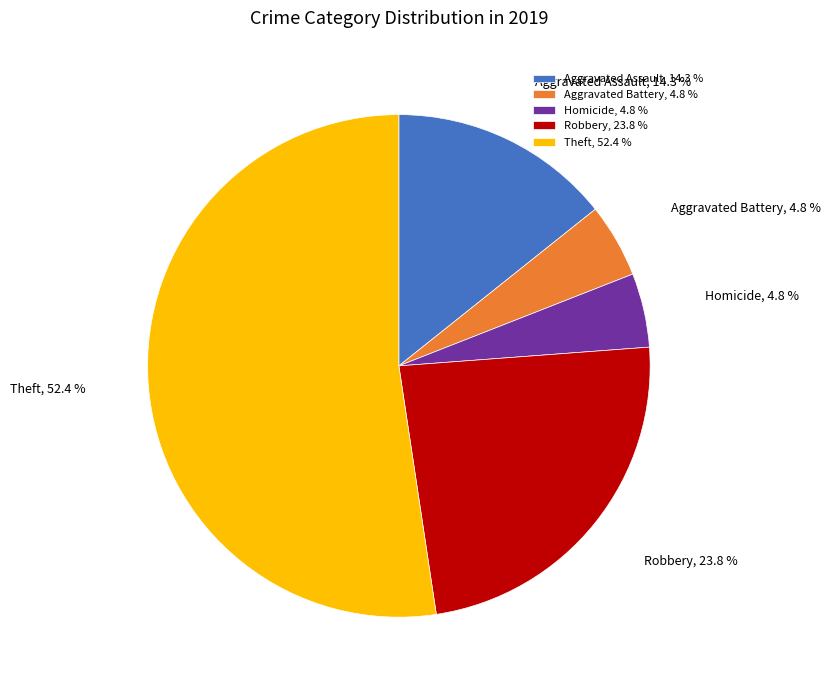

Is there a majority slice in this chart?

Yes